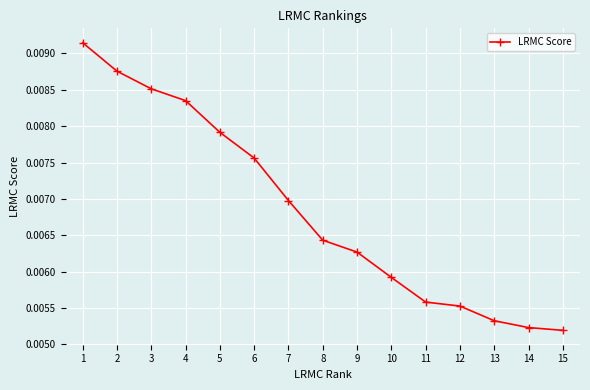

Does the chart have visible grid lines?

Yes